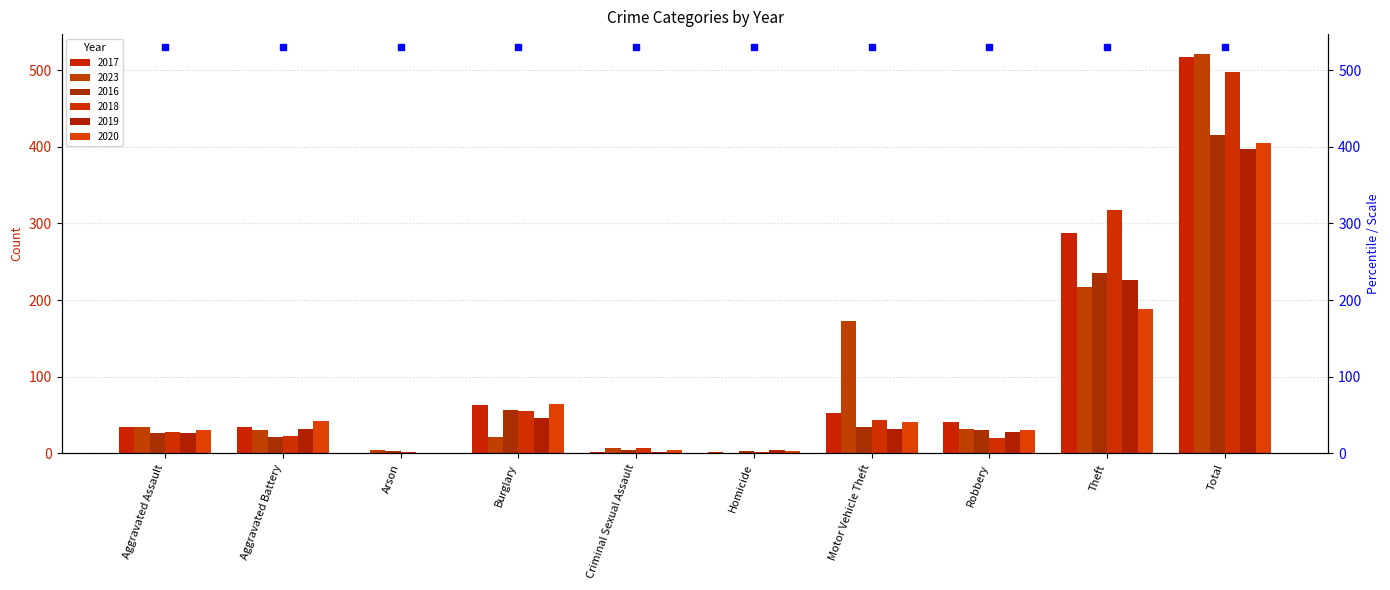

How many data points does each series have?

10